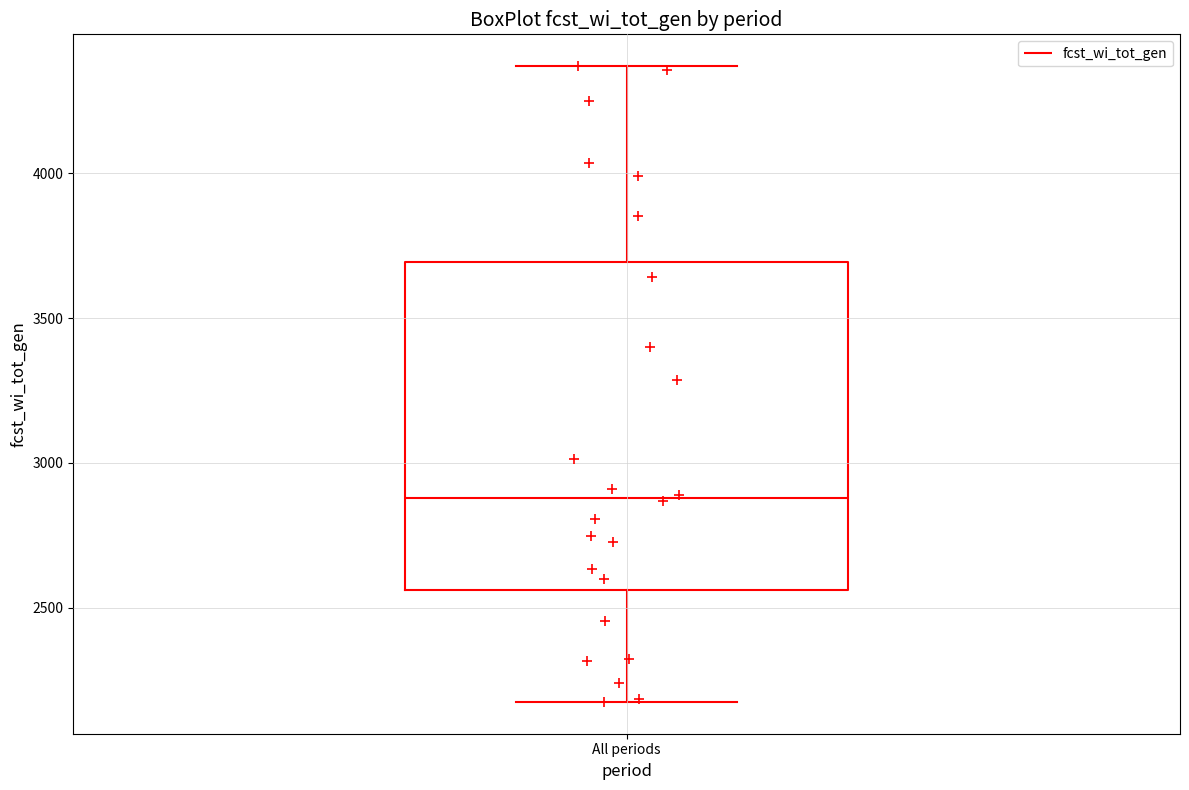

Read this box plot against the y-axis: the position of the median line, the range covered by the box, and the ends of both whiskers. The values are not printed on the chart, so give them approximately, as read against the axis.

median 2900, box 2550 to 3700, whiskers 2150 to 4350